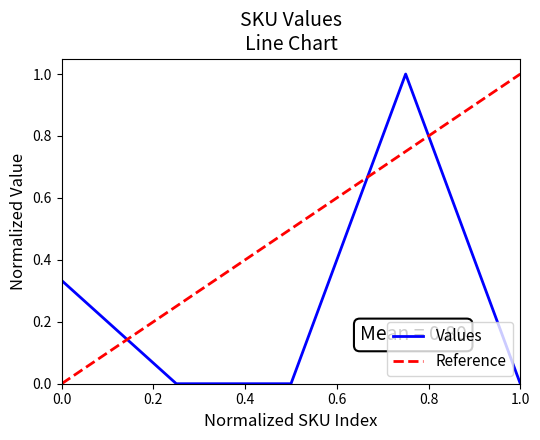

Is it true that Values equals 0.0 at 1.0?

True